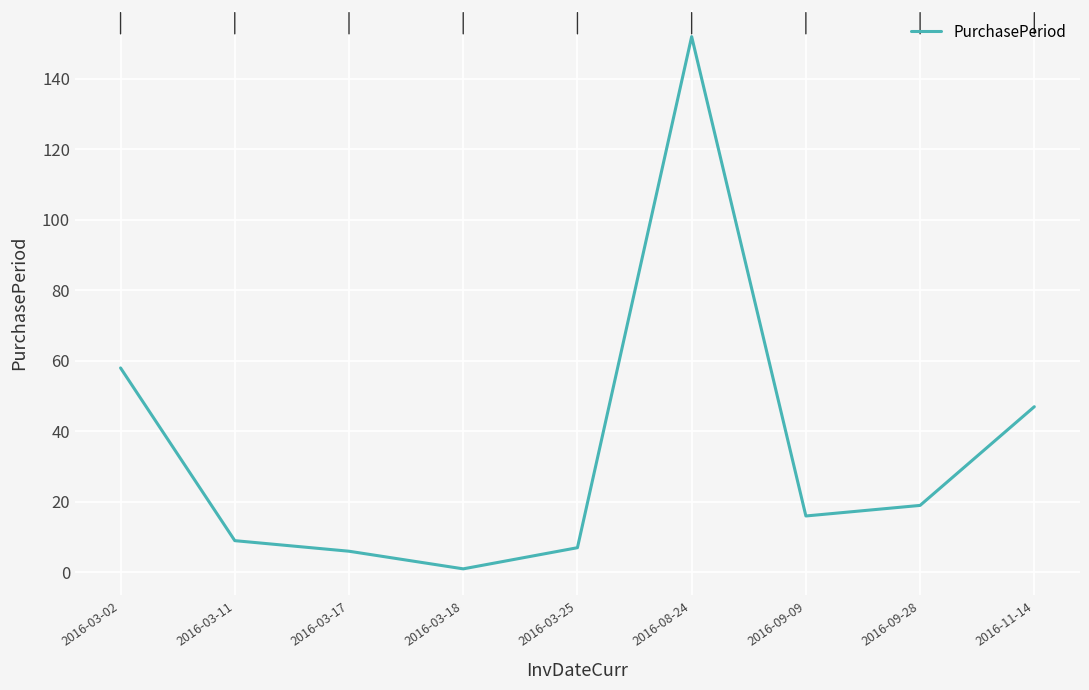

The value at 2016-09-28 is 31. True or false?

False